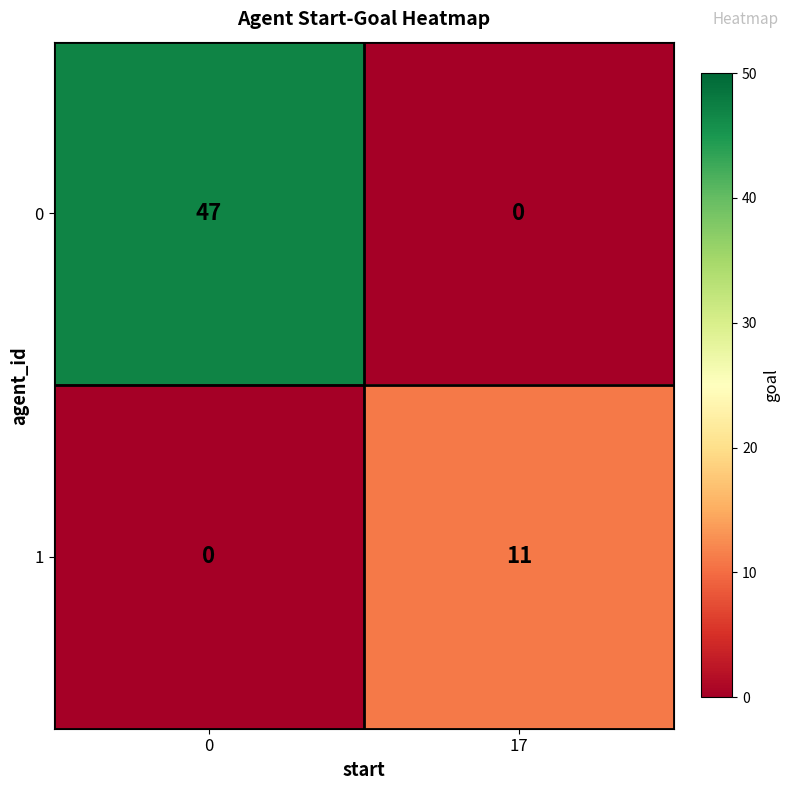

Is it true that 1 equals 0 at 0?

True